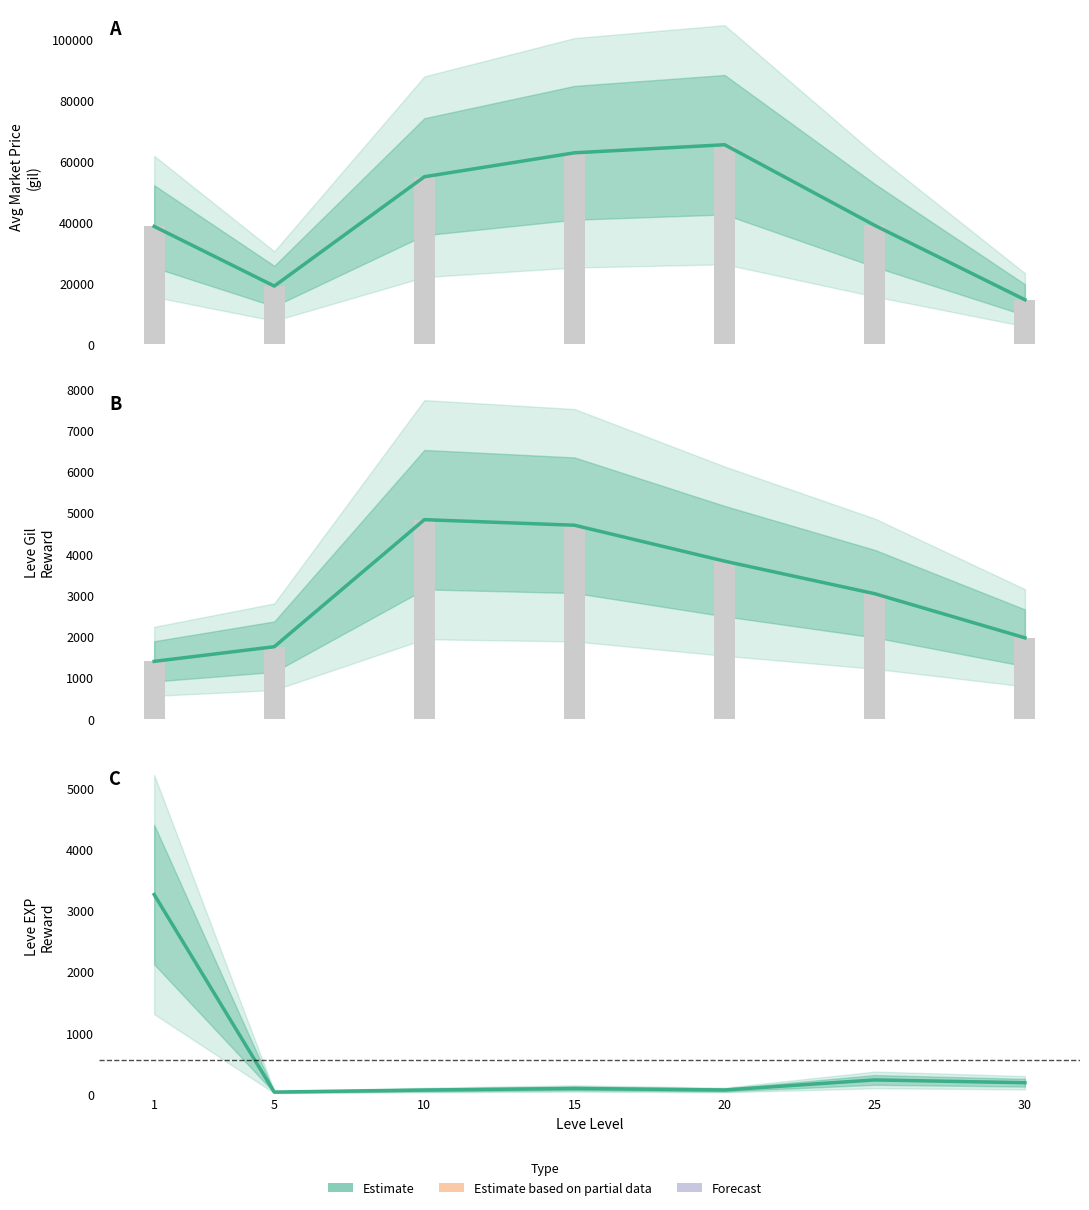

The value at 15 is 6470. True or false?

False